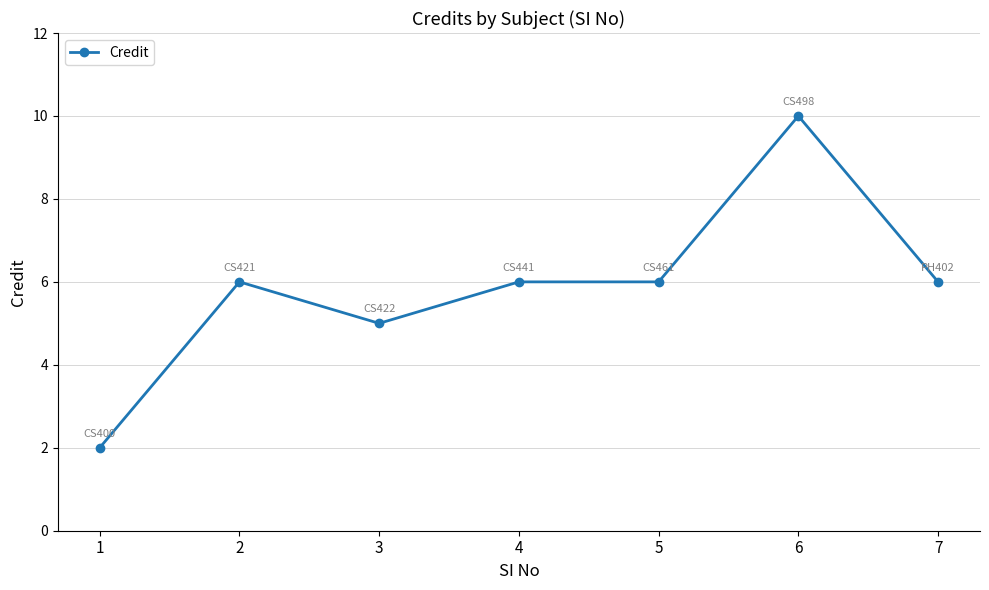

What is the average value?

6